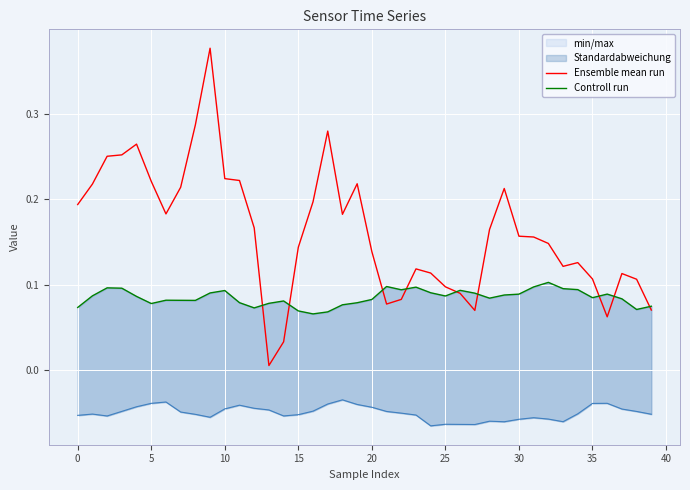

Between 35 and 23, which is larger?

23